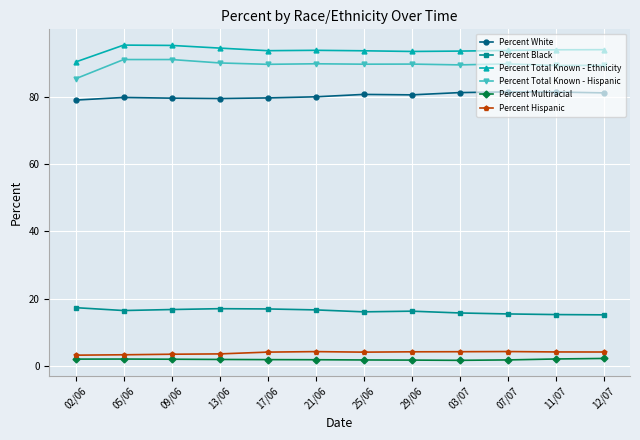

Is it true that Percent Multiracial equals 1.9 at 17/06?

True